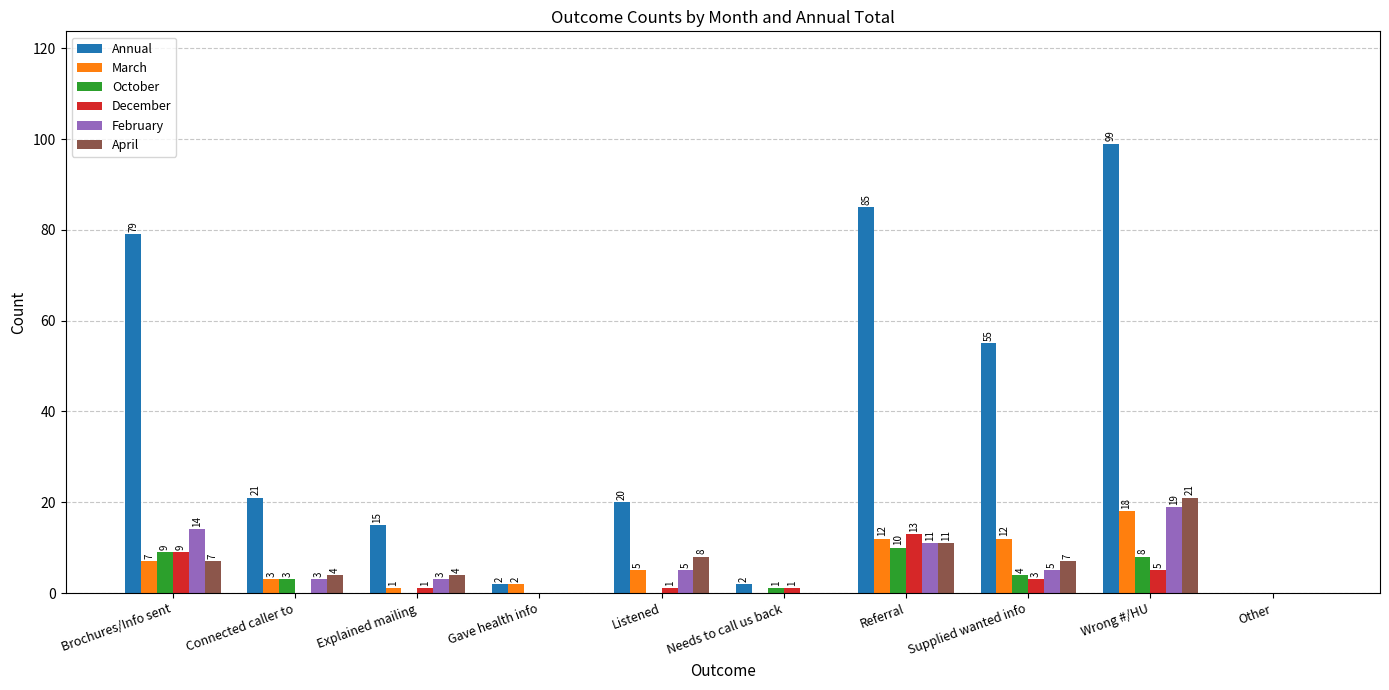

The February series shows 14 at Brochures/Info sent. True or false?

True